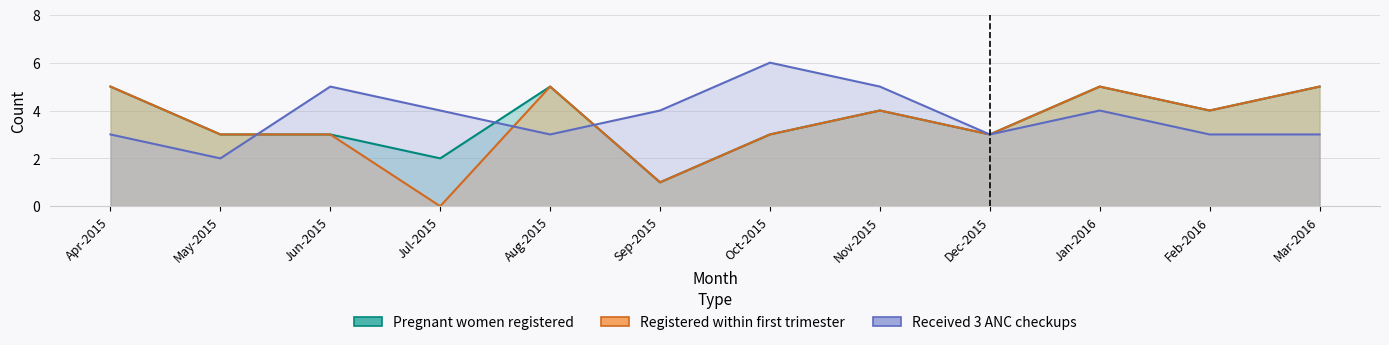

How many Pregnant women registered values are between 3 and 5?

10